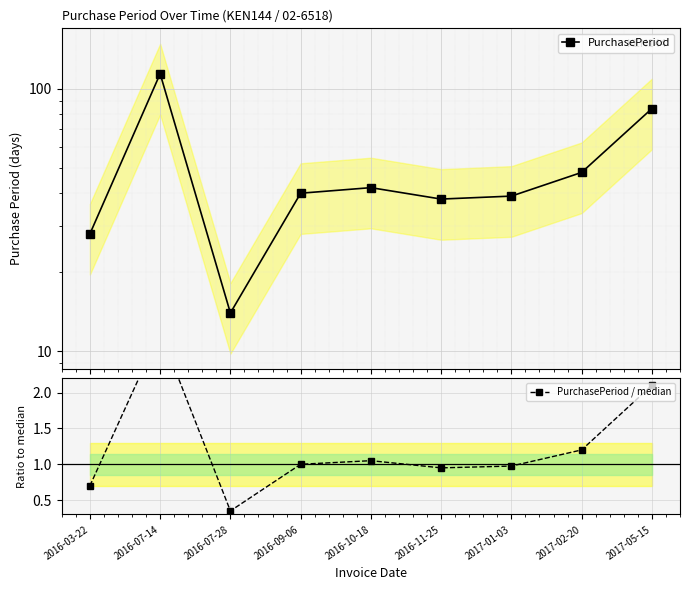

Rank the series by their maximum value, from highest to lowest.

PurchasePeriod, PurchasePeriod / median